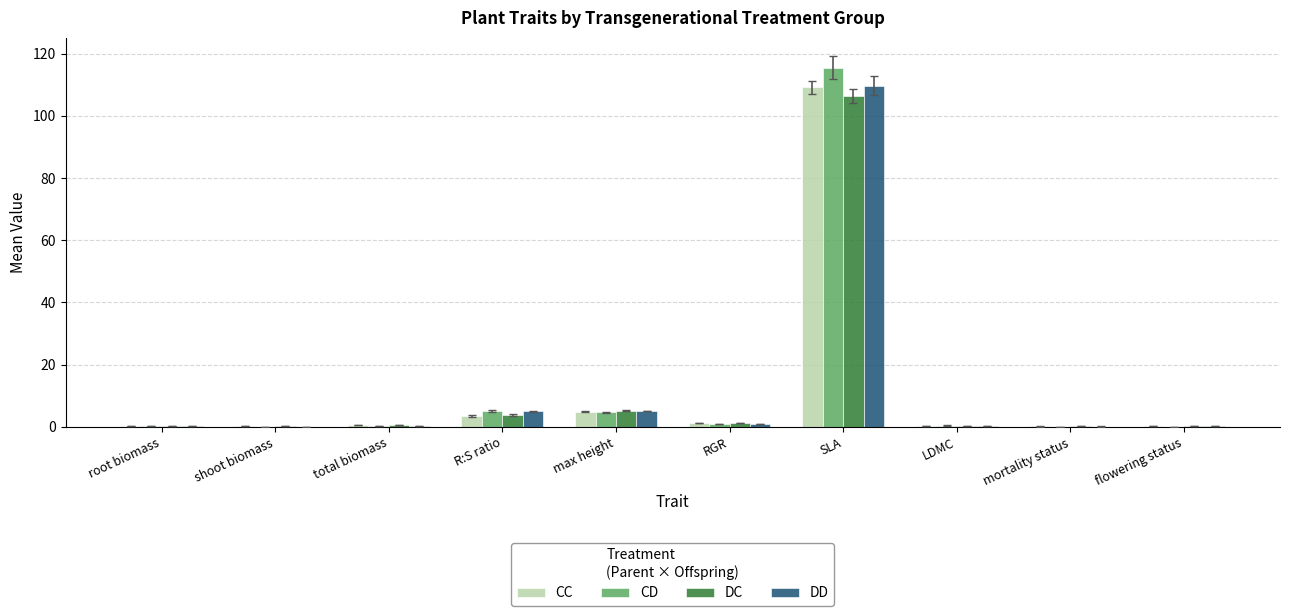

Are the bars grouped side by side (vs. stacked)?

Yes